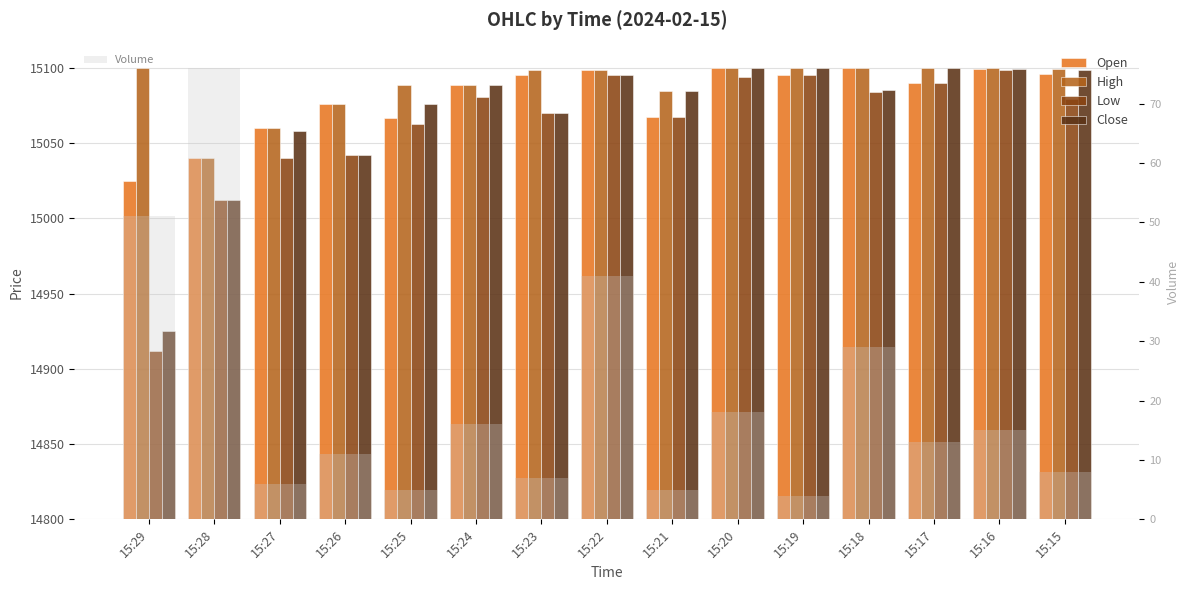

Reading left to right, transcribe all the data shown in this chart.

Open: 225.0	240.0	260.0	275.9	267.0	289.0	295.1	298.8	267.1	300.0	295.0	300.0	290.2	299.0	295.8
High: 300.0	240.0	260.0	275.9	288.9	289.0	298.5	298.8	285.0	300.0	300.0	300.0	300.0	300.0	299.0
Low: 112.0	212.0	240.0	242.0	262.9	280.5	270.2	295.1	267.1	294.1	295.0	284.0	290.2	299.0	279.3
Close: 125.0	212.0	257.9	242.0	275.9	289.0	270.2	295.1	285.0	299.9	300.0	285.1	300.0	299.0	299.0
Volume: 51.0	76.0	6.0	11.0	5.0	16.0	7.0	41.0	5.0	18.0	4.0	29.0	13.0	15.0	8.0